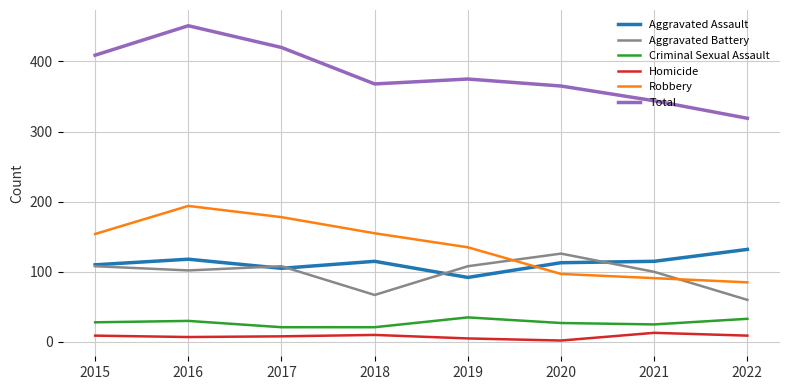

Rank the series by their maximum value, from lowest to highest.

Homicide, Criminal Sexual Assault, Aggravated Battery, Aggravated Assault, Robbery, Total